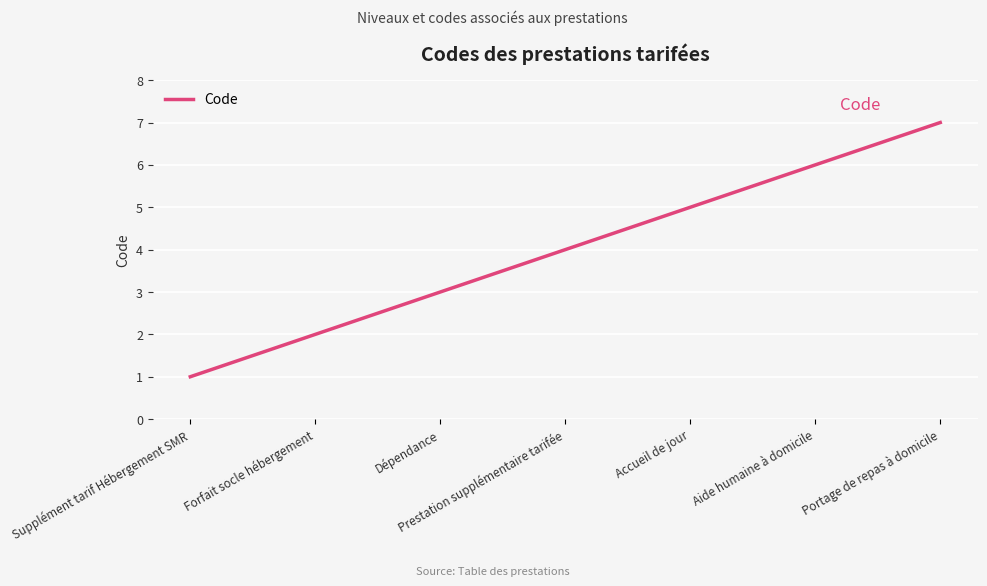

What is the approximate value at Prestation supplémentaire tarifée?

4